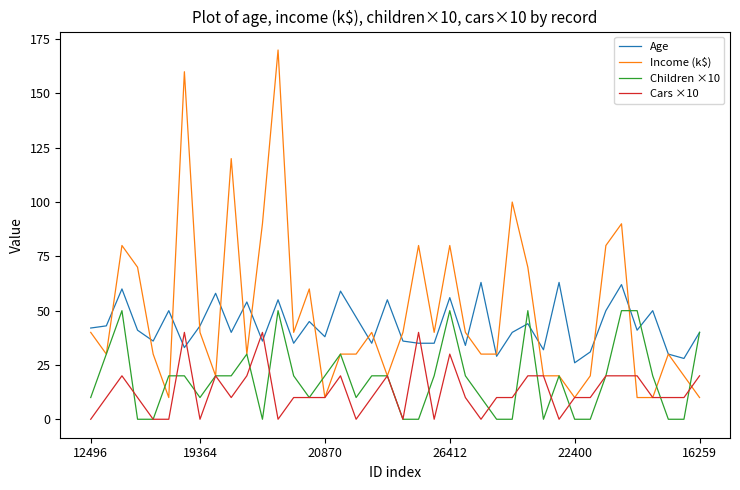

True or false: Income (k$) and Children ×10 cross at least once.

True